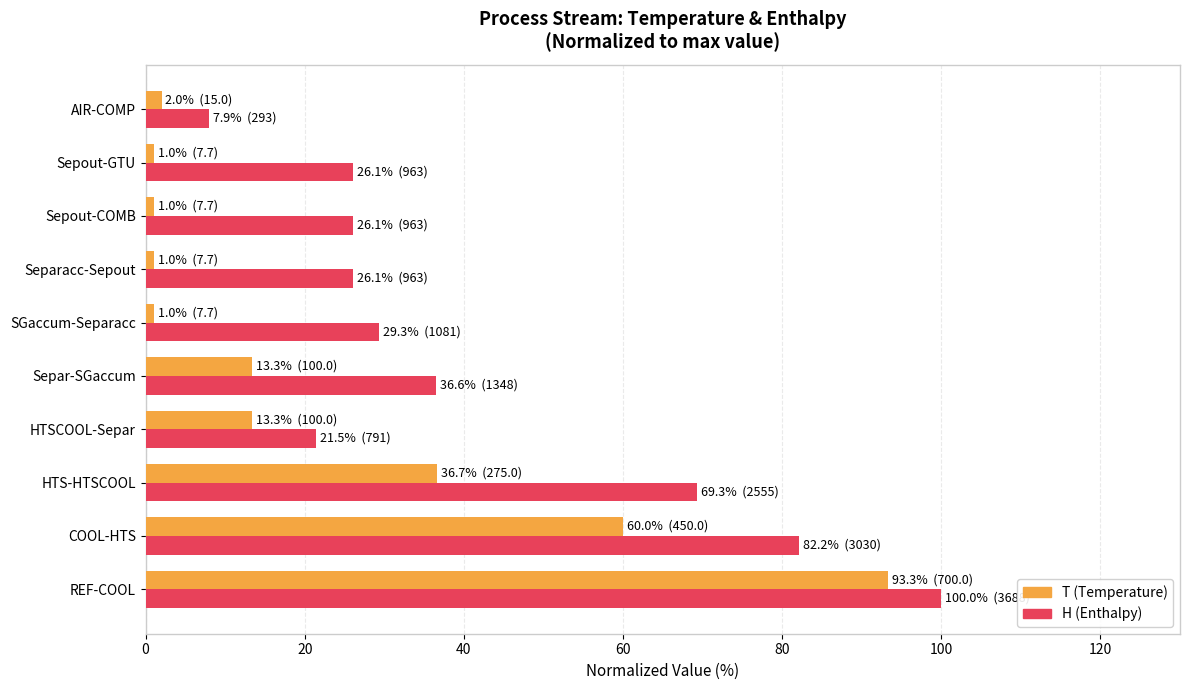

Between COOL-HTS and AIR-COMP, which series saw the biggest shift?

H (Enthalpy)